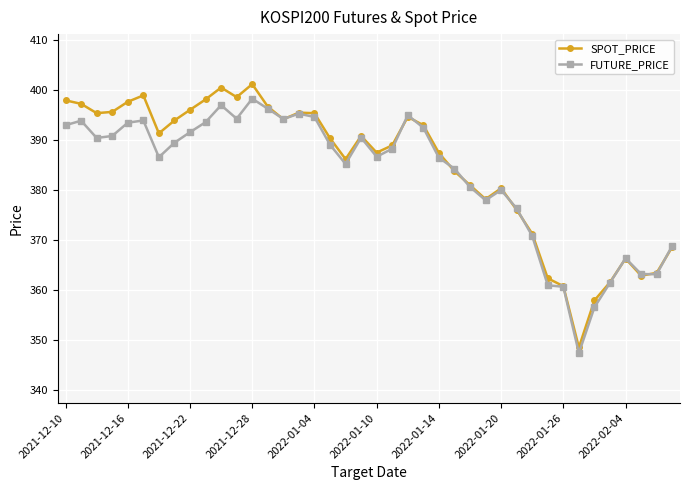

What is the value of the SPOT_PRICE point at the 11th from the left?

400.5